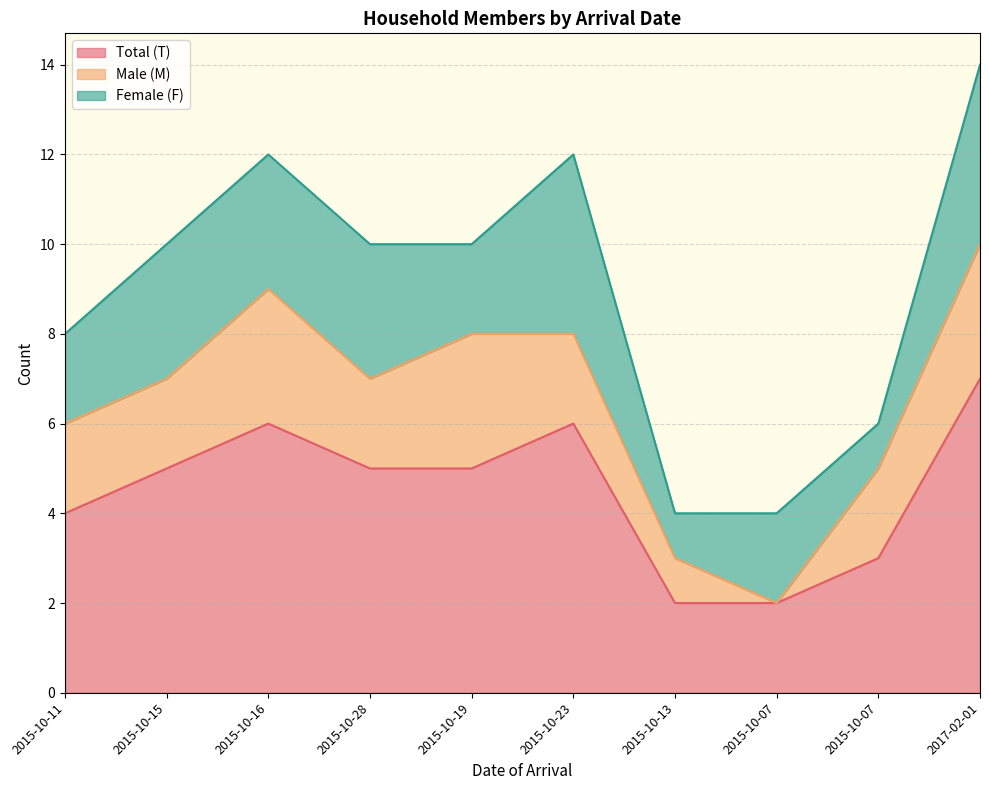

Which series has the largest total across all categories?

Total (T)